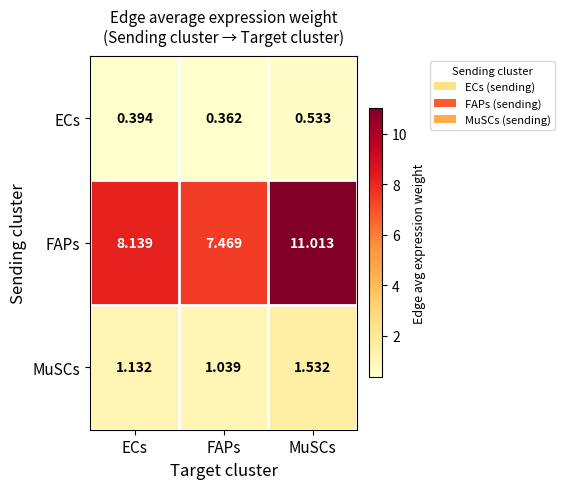

Rank the series by their maximum value, from highest to lowest.

FAPs, MuSCs, ECs